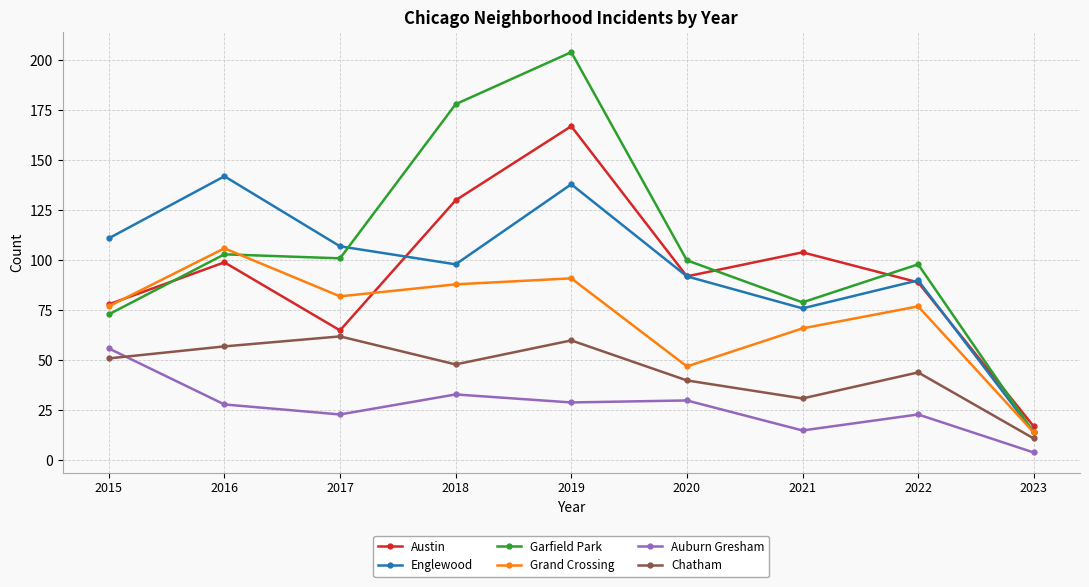

Which category has the highest value in the Englewood series?

2016